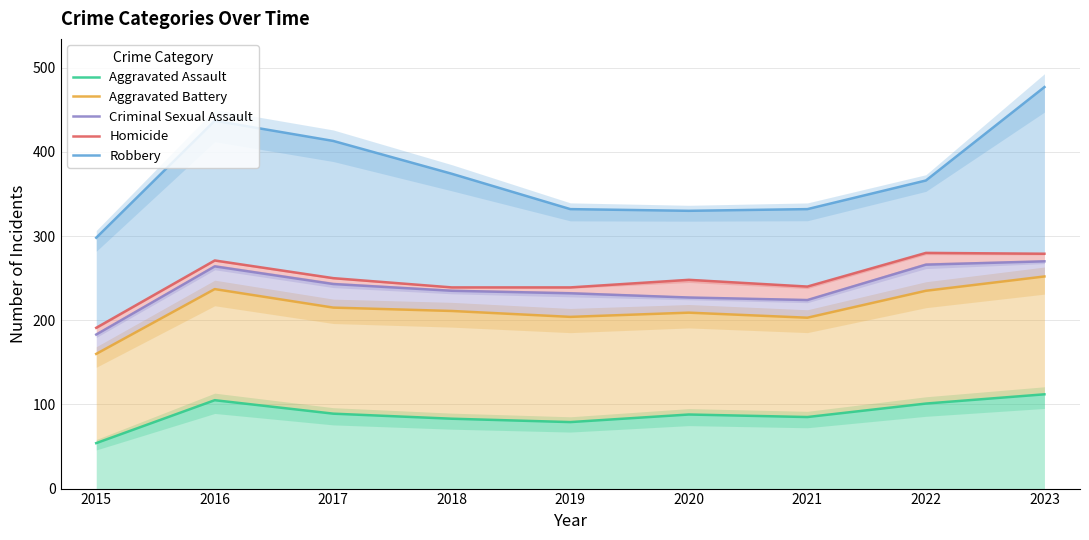

What is the highest value of the Aggravated Assault series?

112